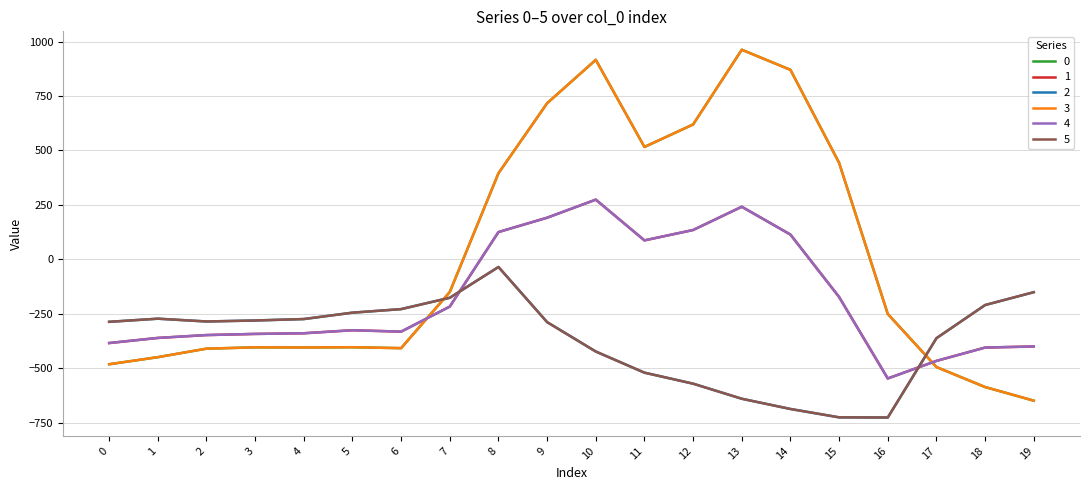

How many lines are shown in the chart?

6